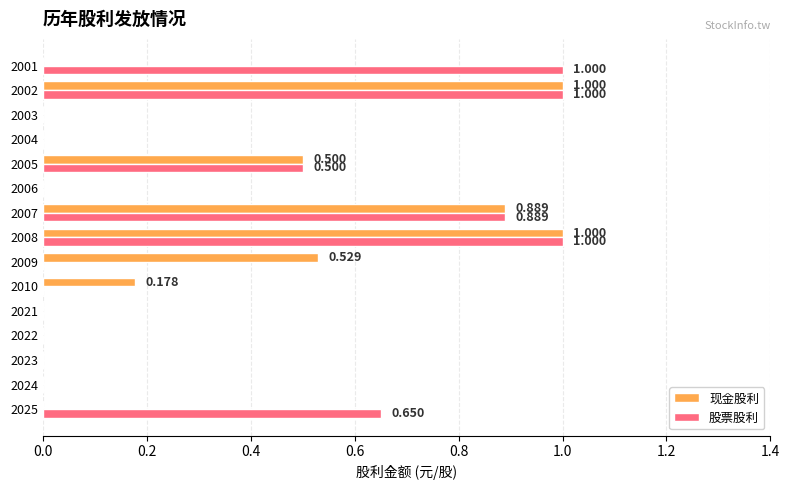

Which series has the largest total across all categories?

股票股利